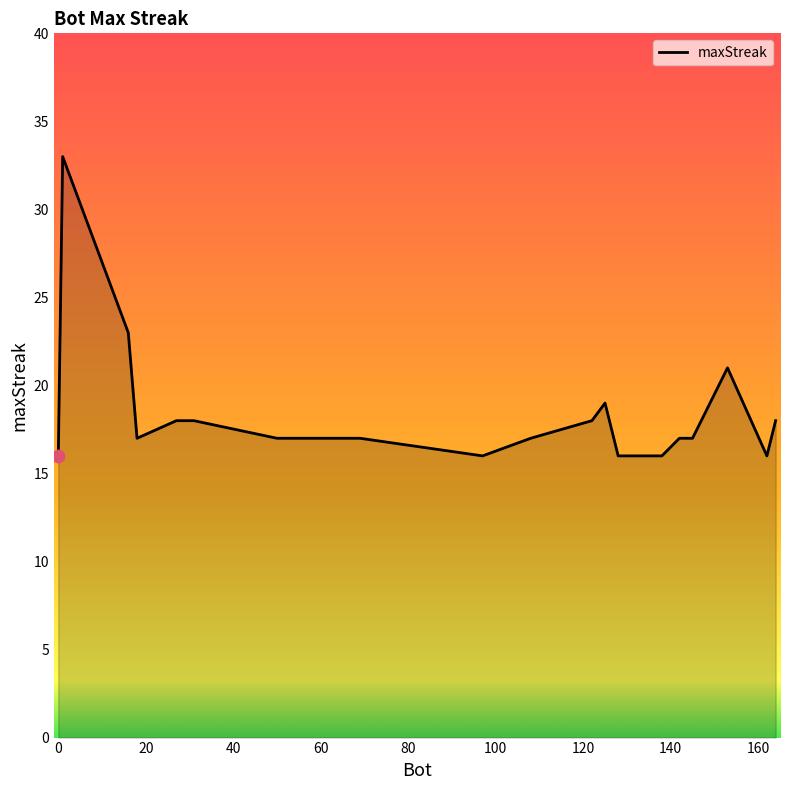

What is the difference between the maximum and minimum values?

17